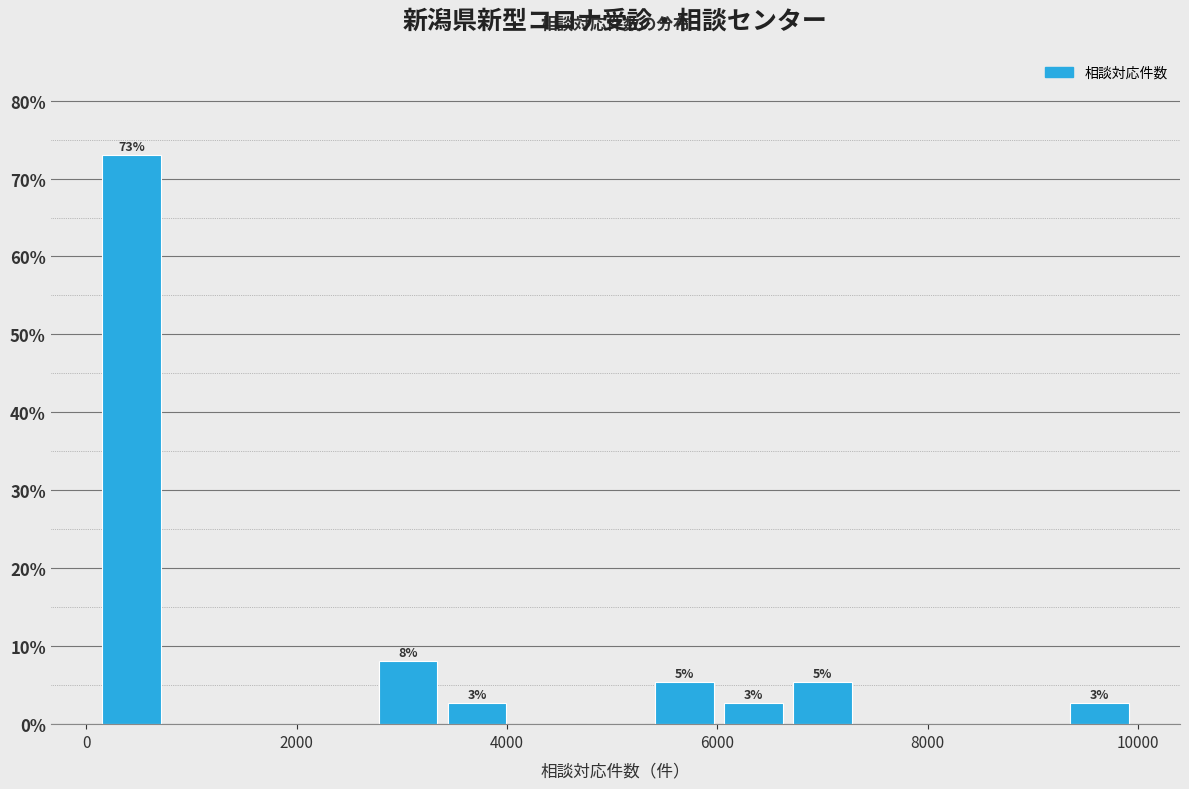

Around what value on the x-axis is the tallest bar? Give the approximate position of its centre, as read against the axis.

400